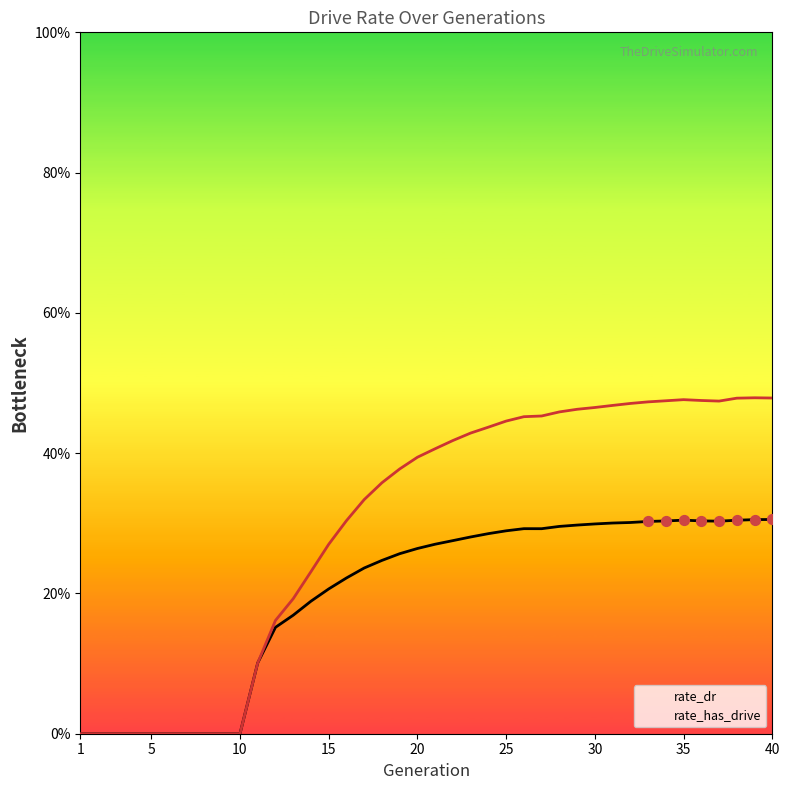

Which series has the largest total across all categories?

rate_has_drive